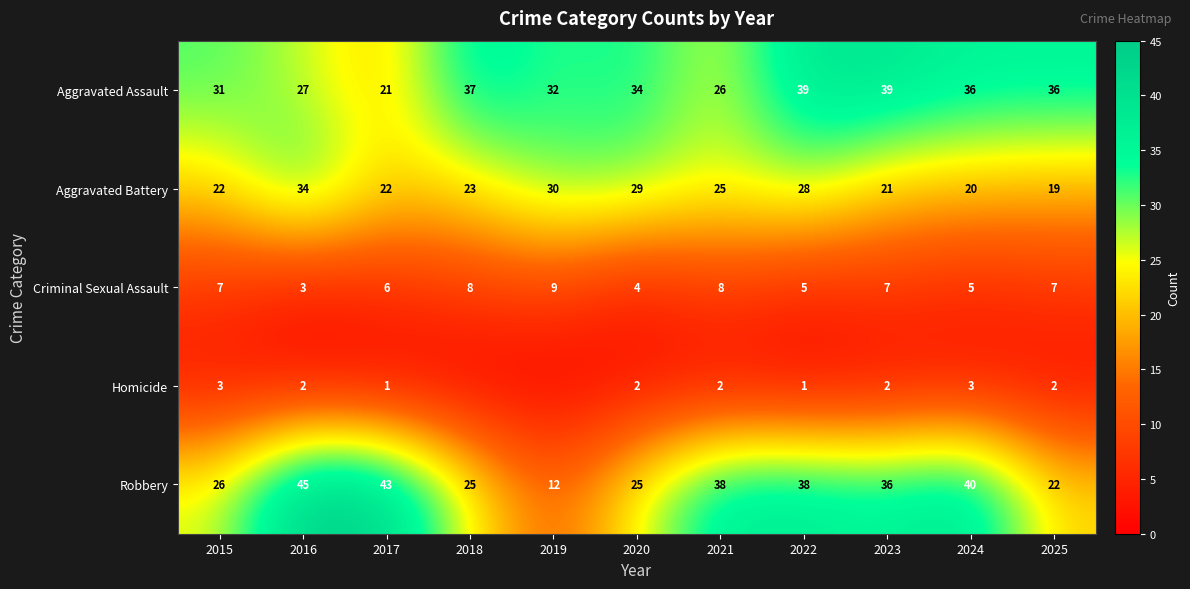

What is the difference between the highest and lowest values at 2019?

32